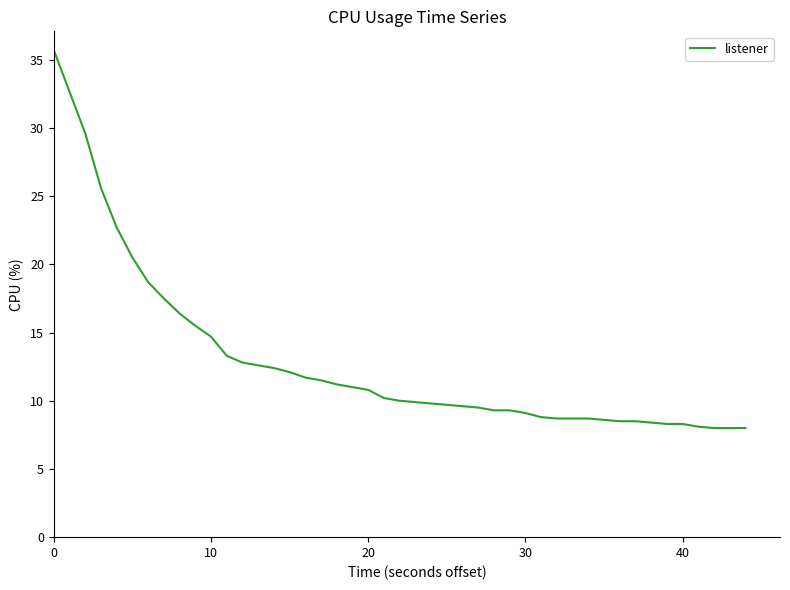

What is the greatest value displayed?

35.7